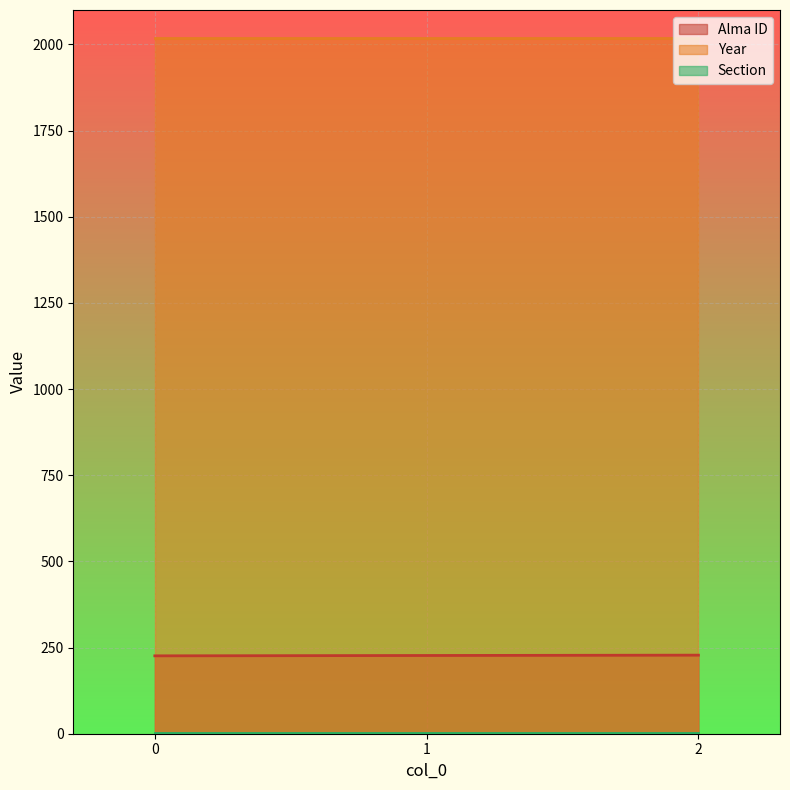

At how many categories does at least one series exceed 913?

3